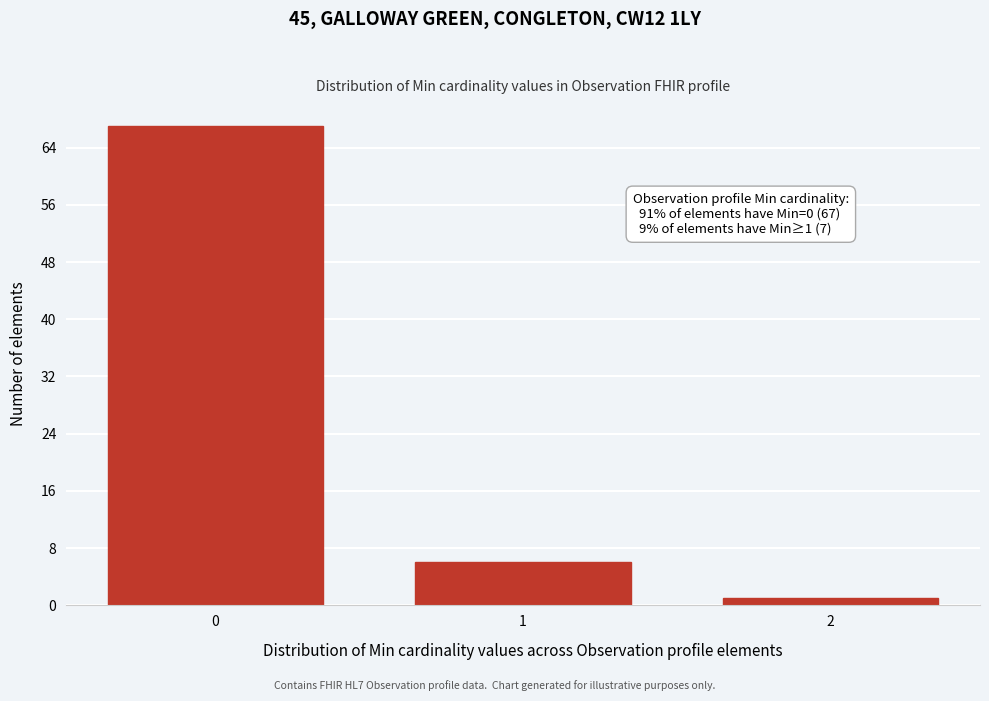

Reading left to right, transcribe all the data shown in this chart.

0=67	1=6	2=1